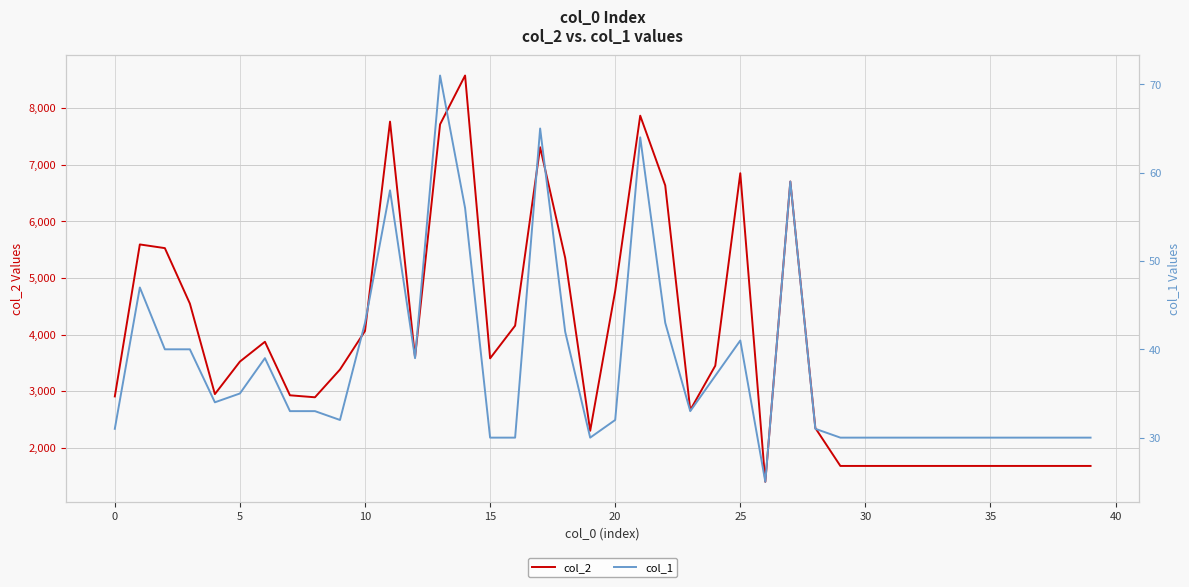

What is the difference between the col_1 values at 17 and 39?

35